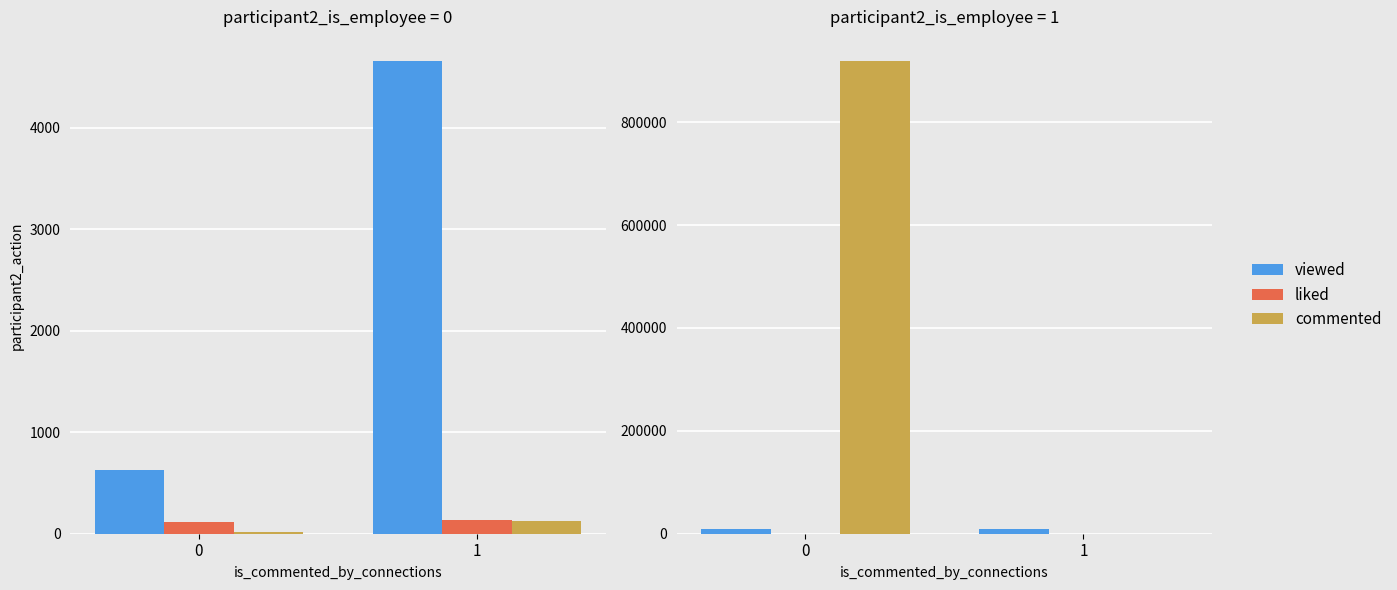

What is the total value across all series at 1?

10370.5